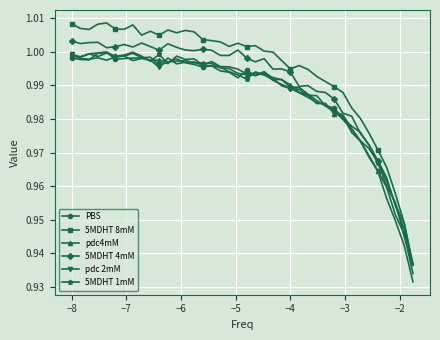

True or false: 5MDHT 8mM and pdc4mM intersect in this chart.

False